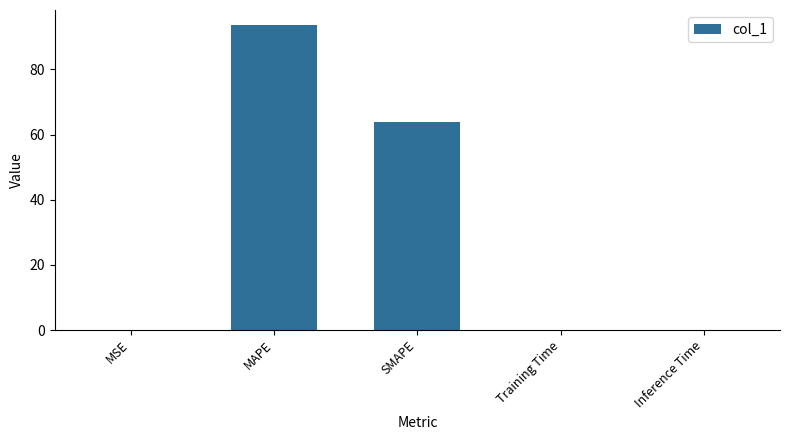

The value at MAPE is 64.5. True or false?

False